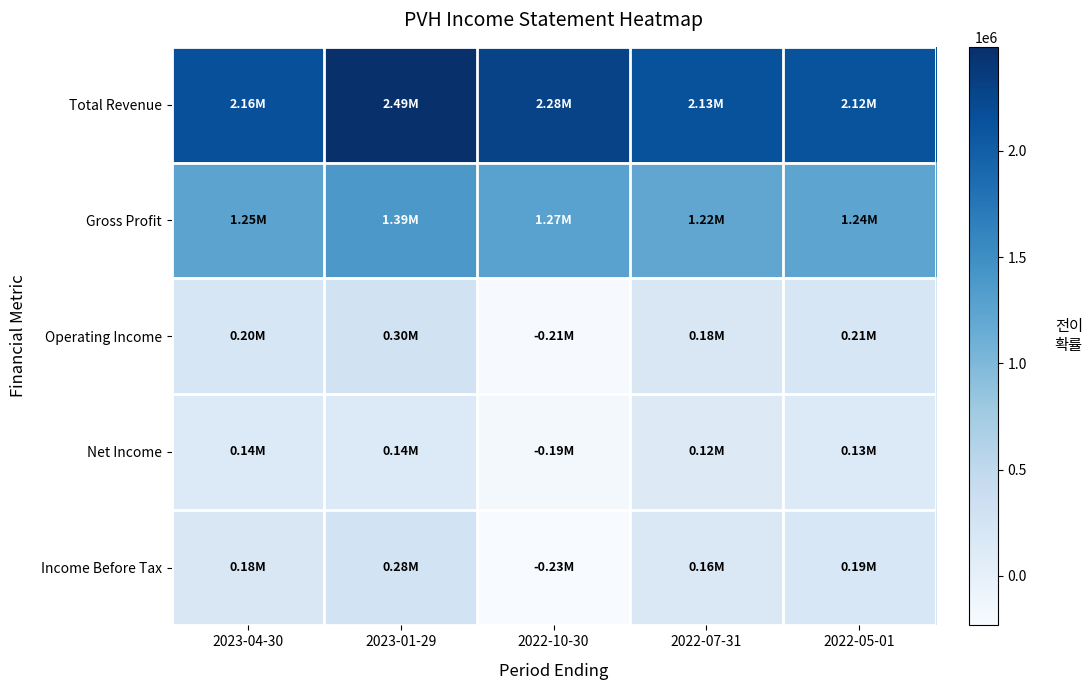

What is the greatest value displayed?

2488700